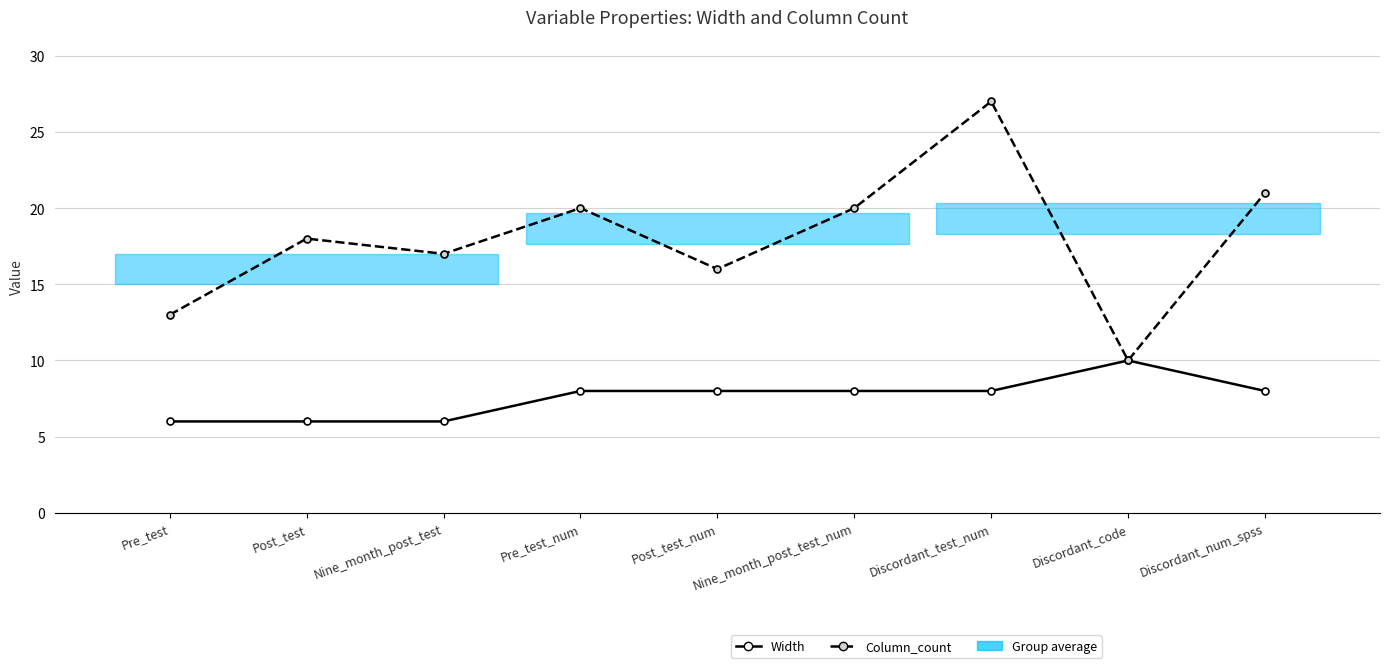

What are all the series names shown in the legend?

Width, Column_count